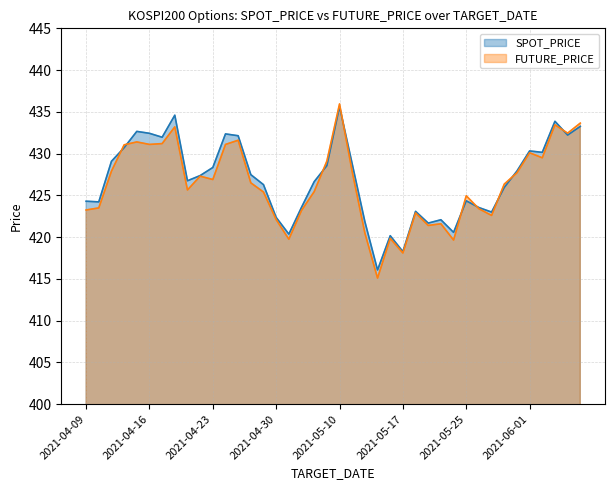

True or false: FUTURE_PRICE and SPOT_PRICE intersect in this chart.

True